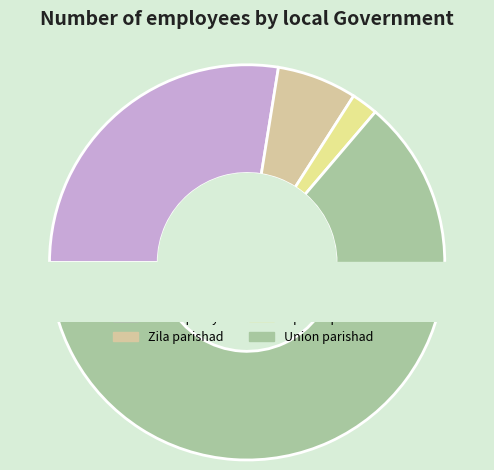

Which category has the smallest portion of the pie?

Kalia